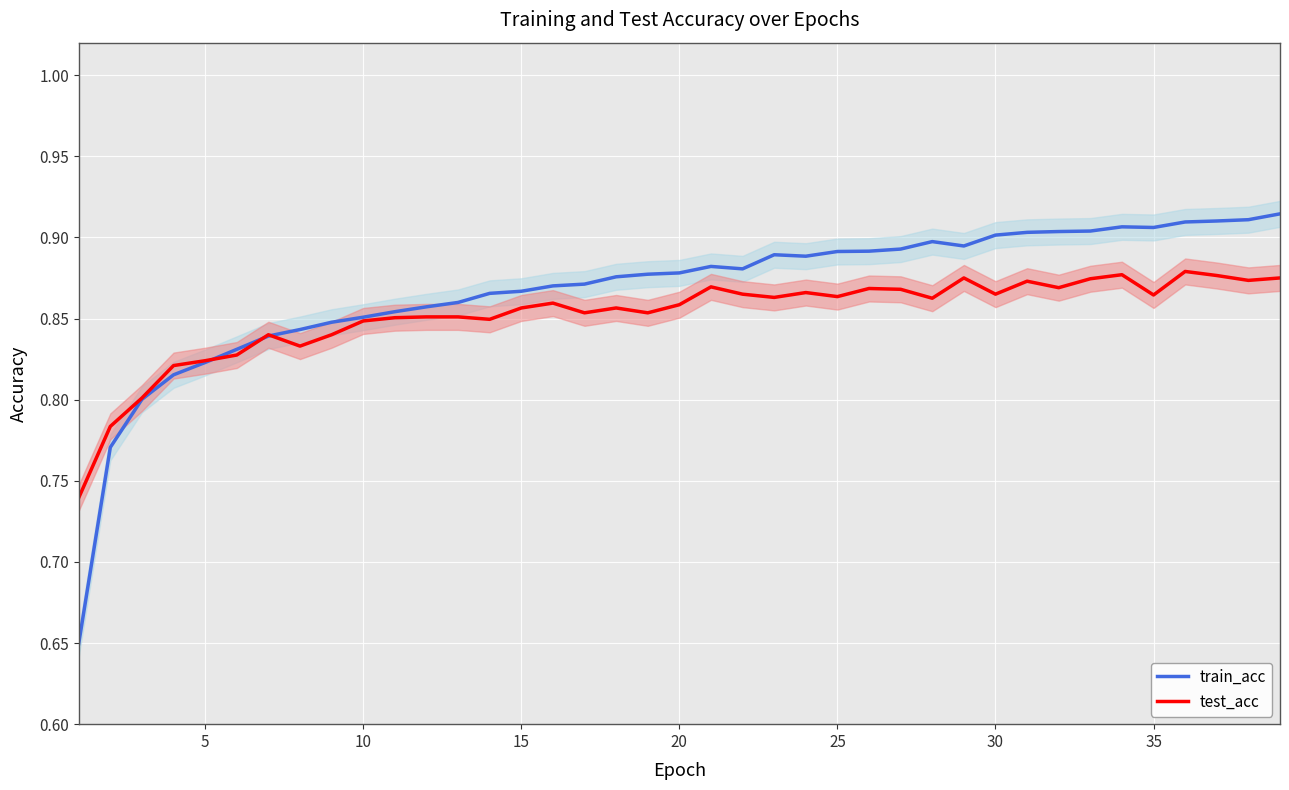

Count the train_acc values in the range 0 to 1.

39